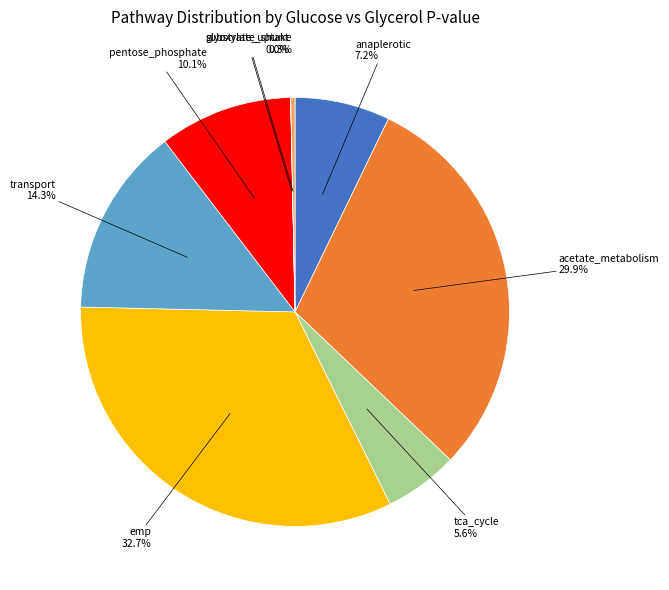

Does any single category account for the majority?

No